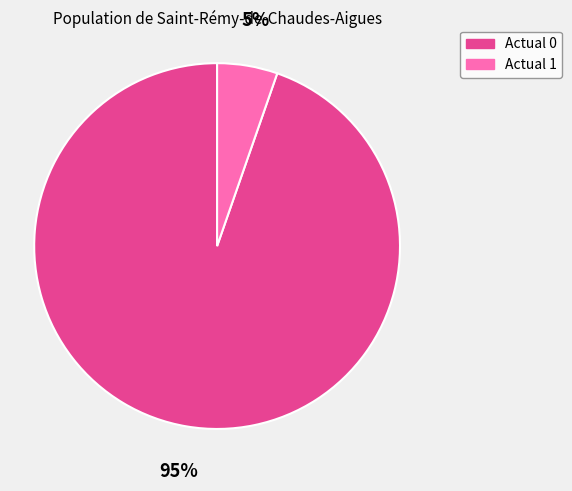

To the nearest percent, what percentage of the pie is Actual 0?

95%